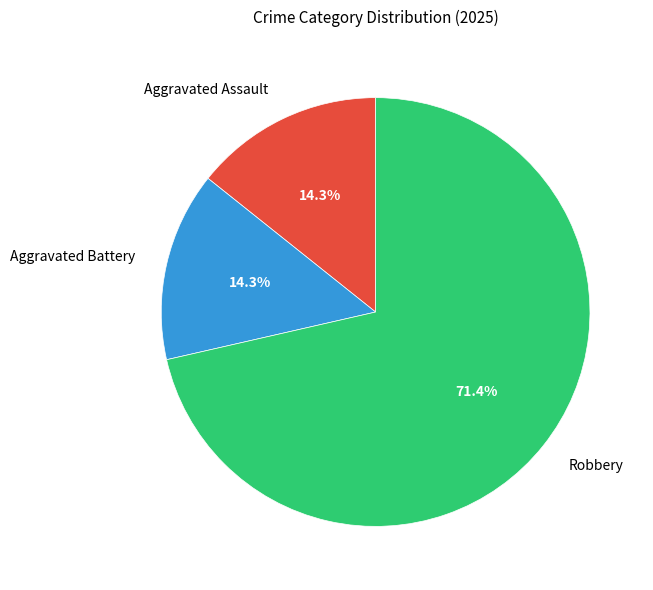

Does any single category account for the majority?

Yes